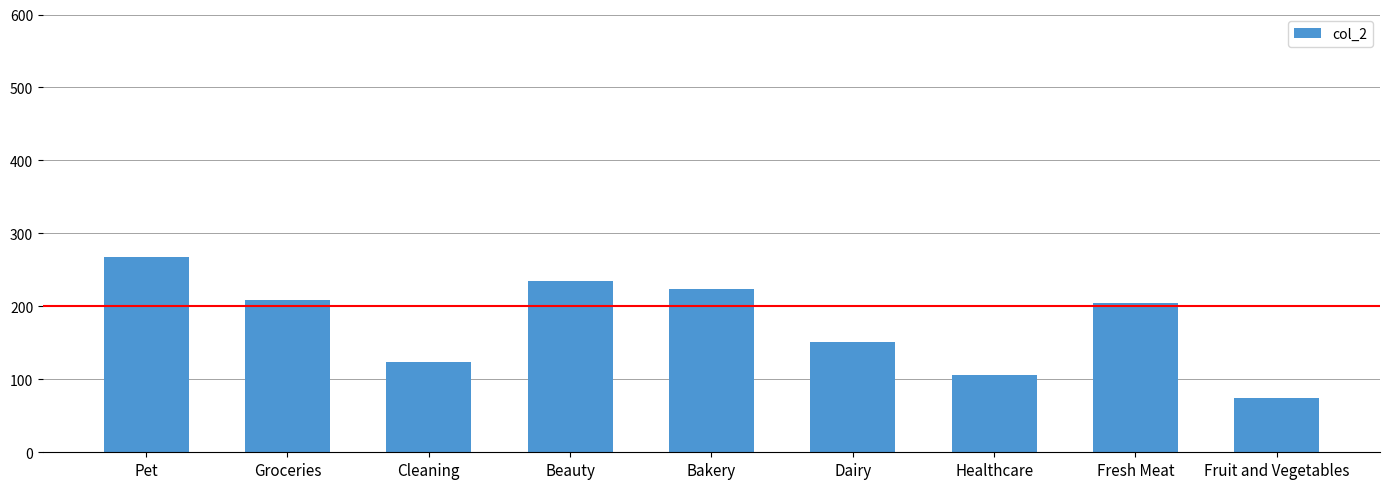

What is the ratio of the value at Healthcare to the value at Groceries?

0.5